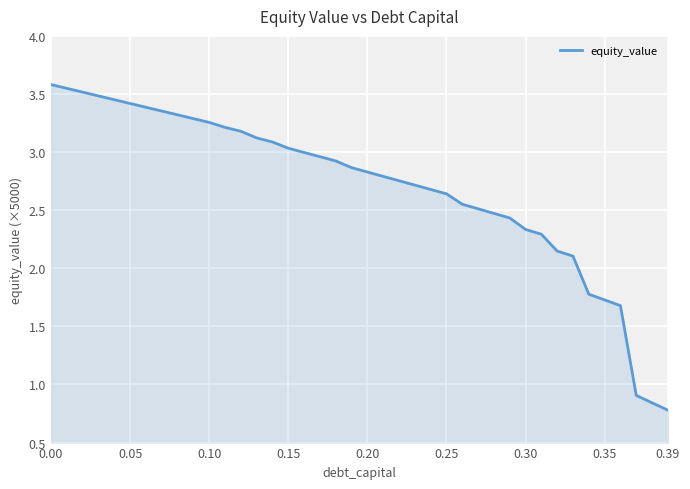

What is the maximum value shown in the chart?

3.6